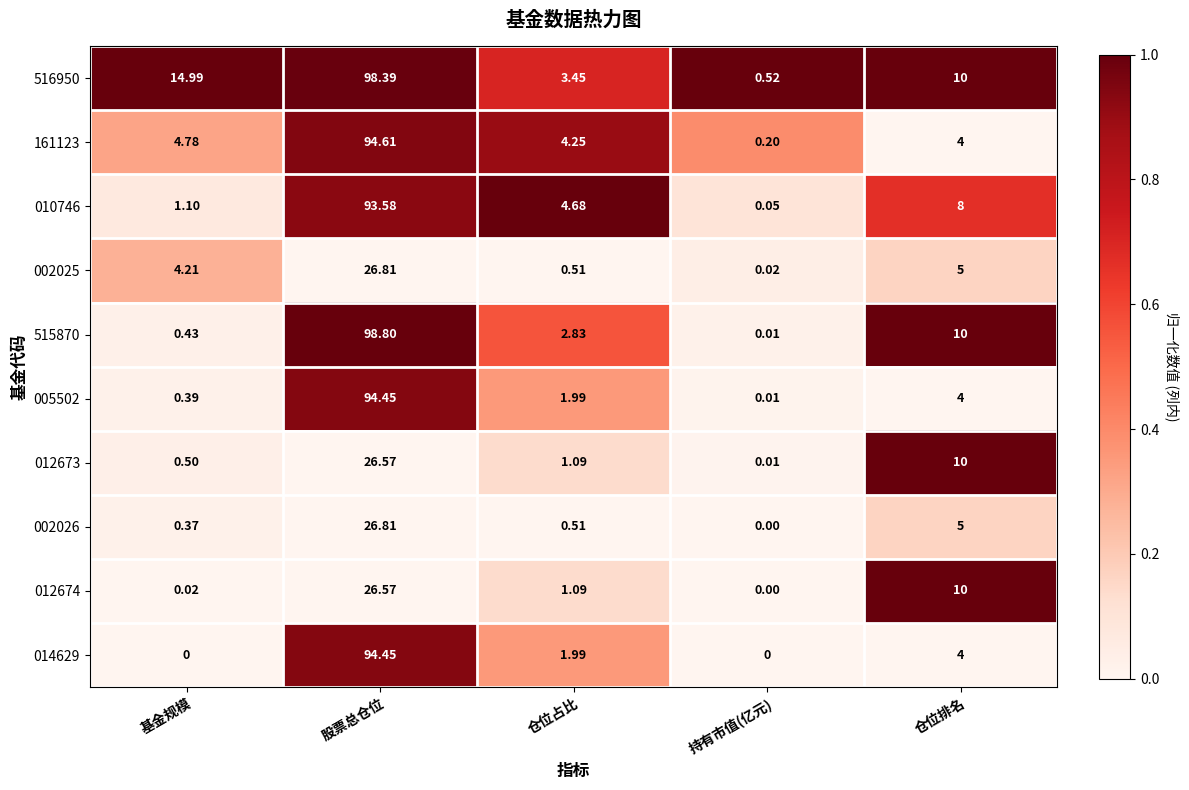

List the labels in order of 012673 value, largest first.

股票总仓位, 仓位排名, 仓位占比, 基金规模, 持有市值(亿元)